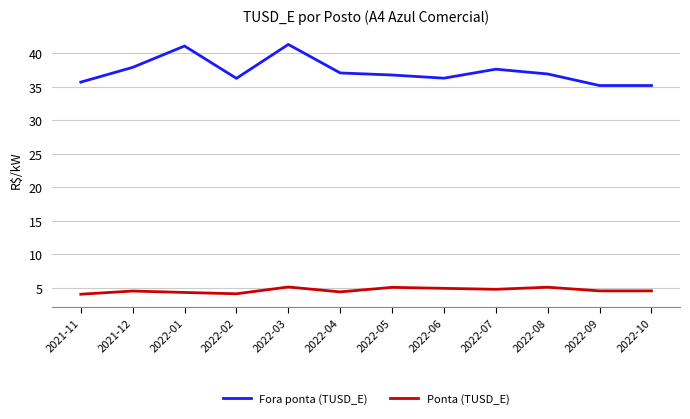

List the series in order of their peak value, lowest first.

Ponta (TUSD_E), Fora ponta (TUSD_E)